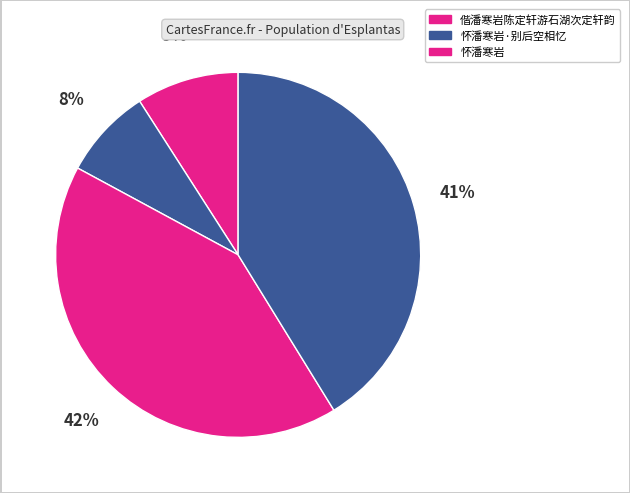

Rank the categories by value from highest to lowest.

怀潘寒岩, 偕潘寒岩陈定轩游石湖次定轩韵, 偕潘寒岩陈定轩游石湖次定轩韵, 怀潘寒岩·别后空相忆